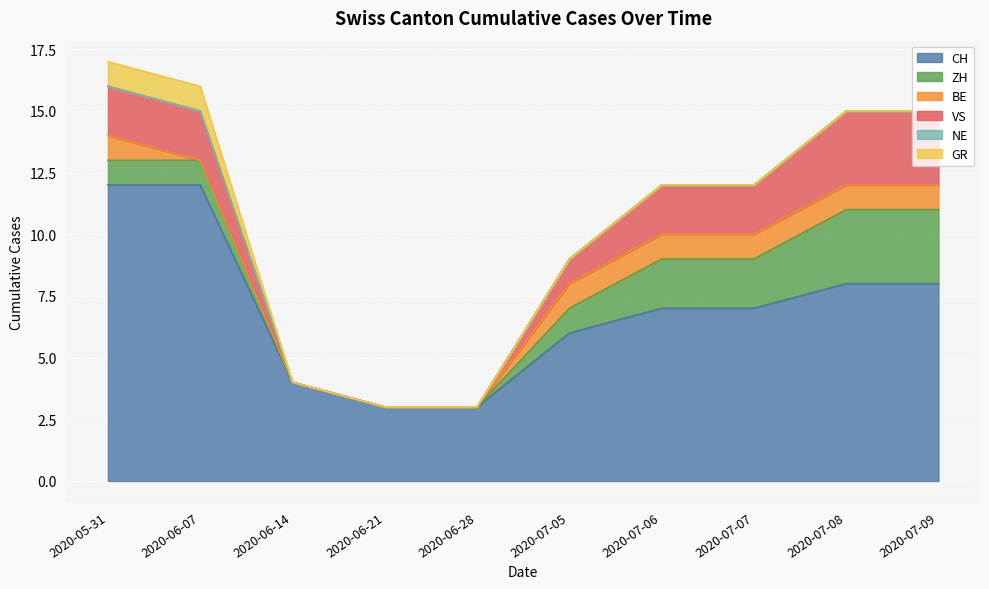

At which label is ZH closest to 1?

2020-05-31